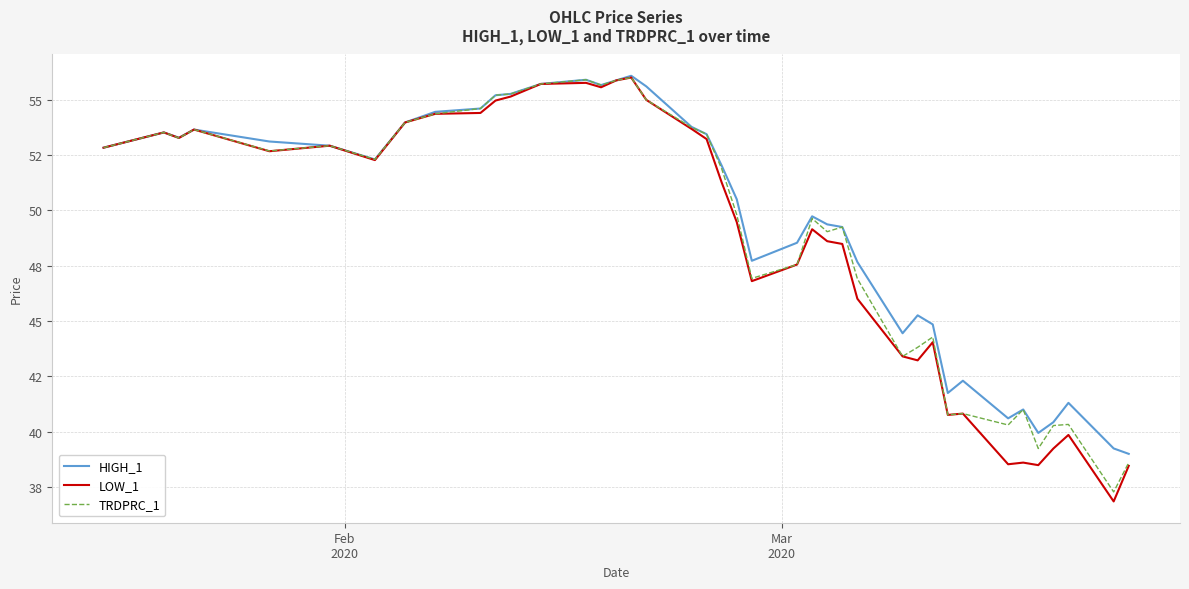

Reading left to right, transcribe all the data shown in this chart.

HIGH_1: 52.8	53.5	53.3	53.6	53.1	52.9	52.3	54.0	54.5	54.6	55.2	55.3	55.7	55.9	55.7	55.9	56.1	55.6	53.8	53.4	52.0	50.5	47.7	48.5	49.7	49.4	49.2	47.7	44.4	45.3	44.8	41.7	42.3	40.6	41.0	39.9	40.4	41.3	39.2	39.0
LOW_1: 52.8	53.5	53.3	53.6	52.7	52.9	52.3	54.0	54.4	54.4	55.0	55.1	55.7	55.8	55.6	55.9	56.0	55.0	53.7	53.2	51.3	49.5	46.8	47.5	49.1	48.6	48.5	46.0	43.4	43.2	44.0	40.8	40.8	38.5	38.6	38.5	39.2	39.9	36.8	38.5
TRDPRC_1: 52.8	53.5	53.3	53.6	52.7	52.9	52.3	54.0	54.4	54.6	55.2	55.3	55.7	55.9	55.7	55.9	56.0	55.0	53.8	53.4	51.9	49.8	46.9	47.5	49.6	49.0	49.2	46.9	43.4	43.8	44.3	40.8	40.8	40.3	41.0	39.2	40.3	40.3	37.3	38.6